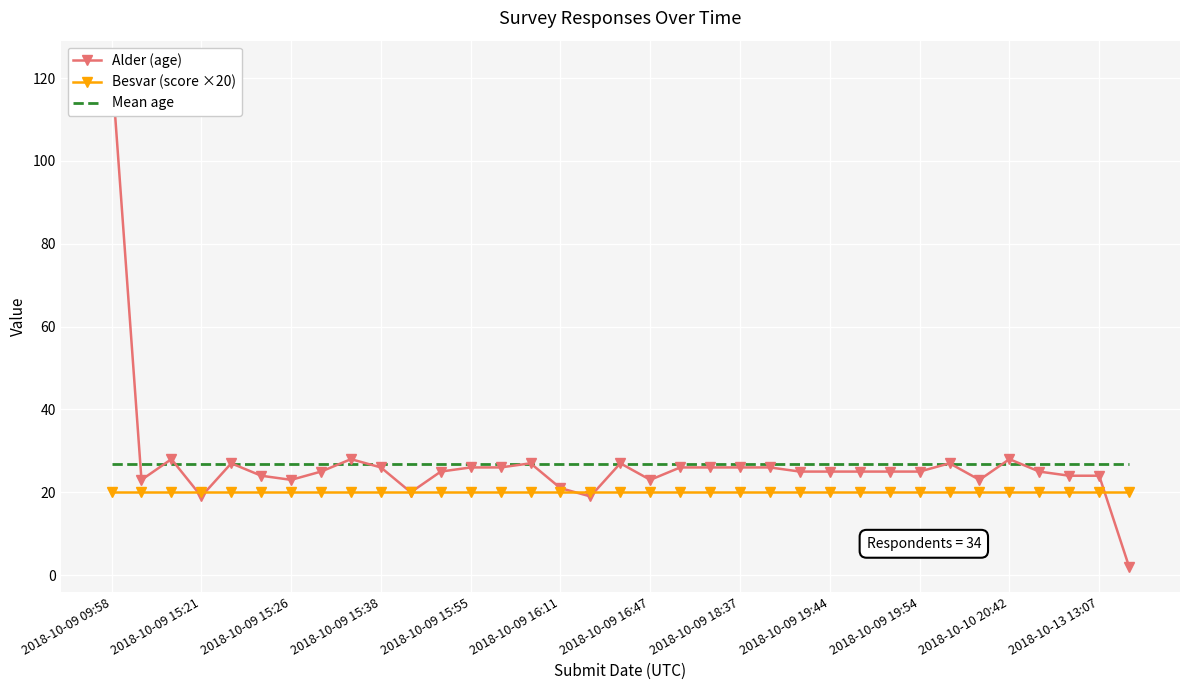

The Mean age series shows 39.5 at 2018-10-09 16:47. True or false?

False